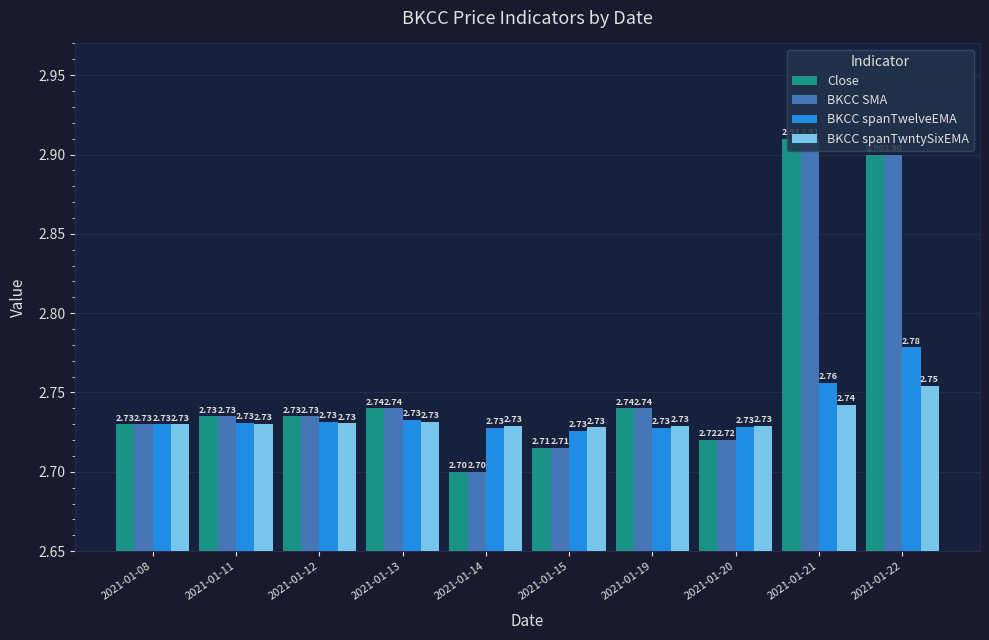

What is the total value across all series at 2021-01-21?

11.3